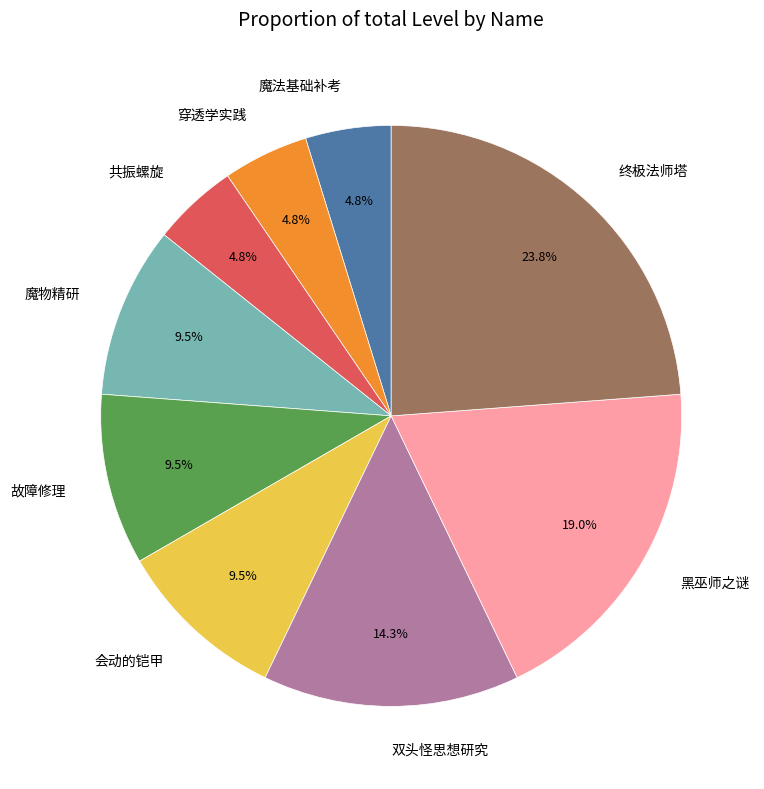

Count the number of slices in the pie.

9